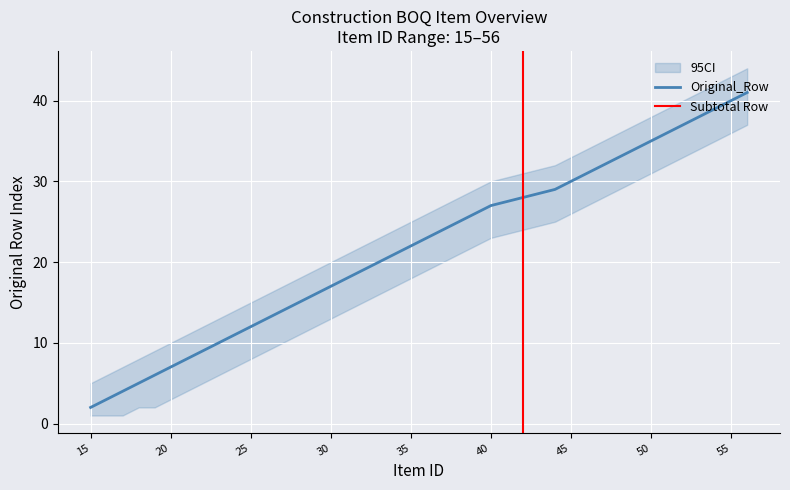

At which label does Original_Row reach its minimum?

15